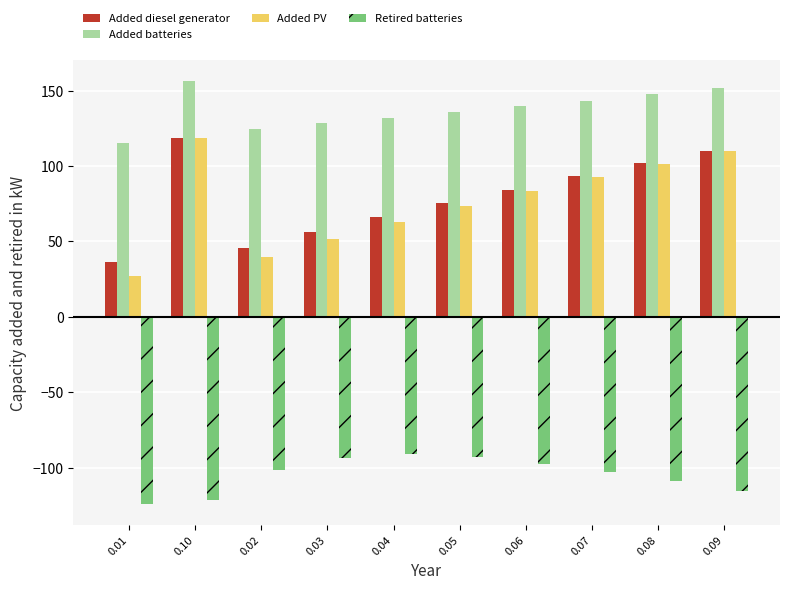

Count the number of categories in the chart.

10